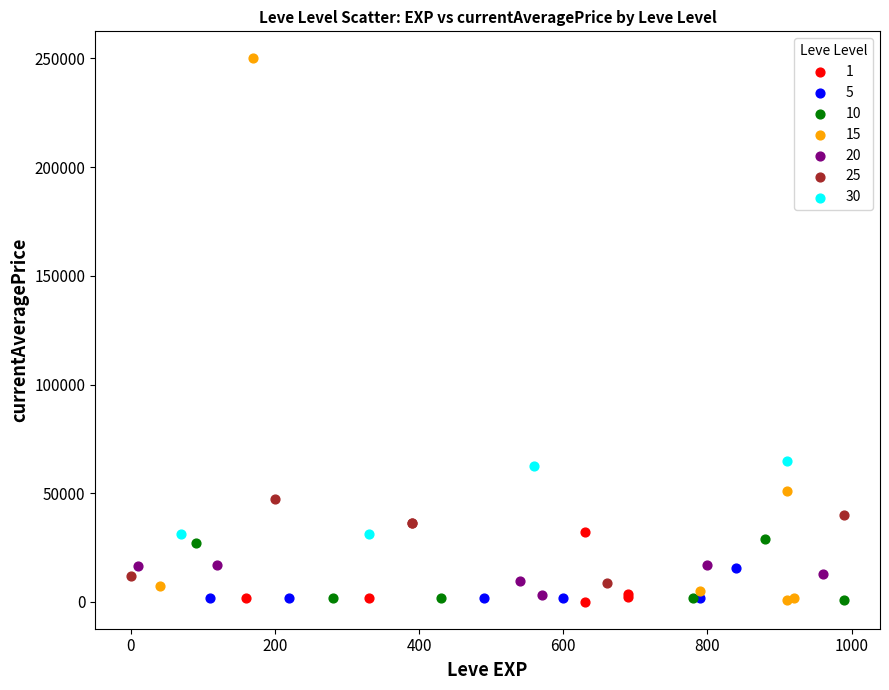

Which series reaches the maximum Y coordinate?

15